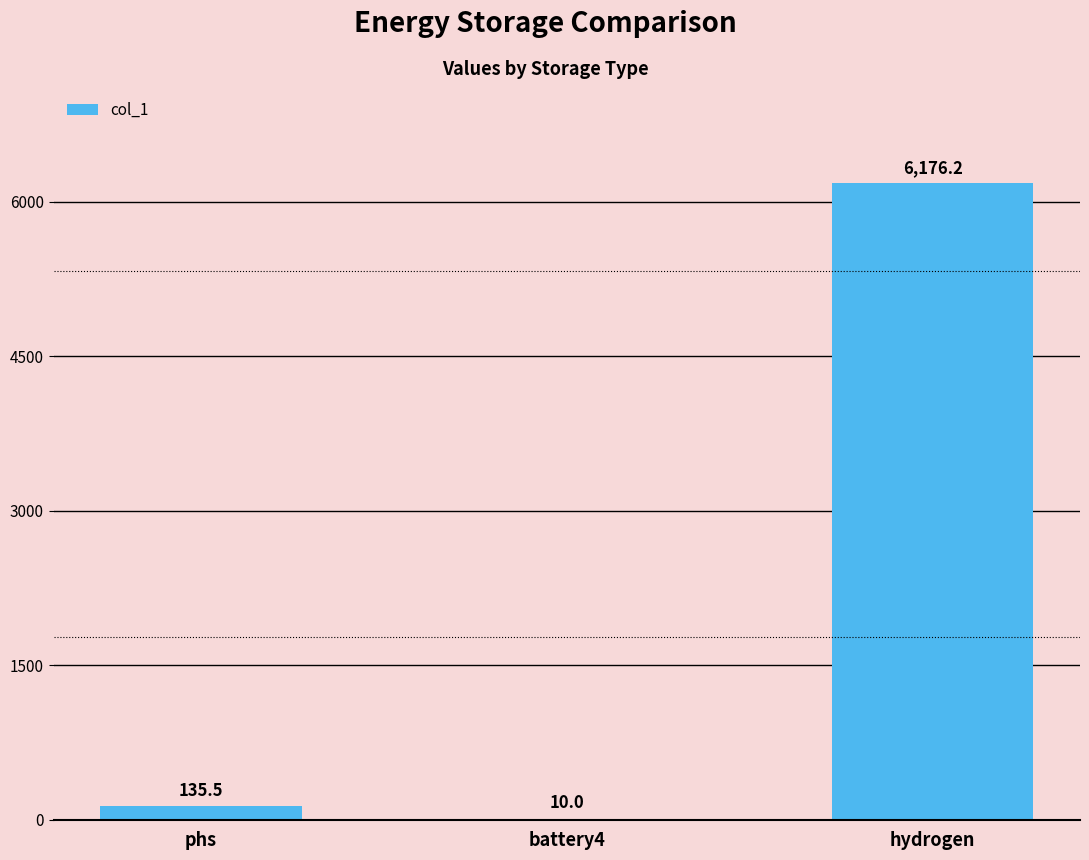

What is the maximum value shown in the chart?

6176.2